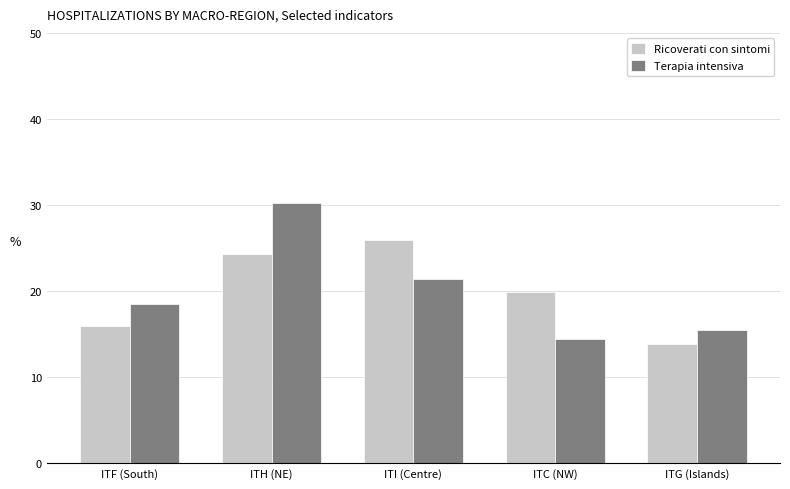

Reading left to right, transcribe all the data shown in this chart.

Ricoverati con sintomi: ITF (South)=16.0	ITH (NE)=24.3	ITI (Centre)=26.0	ITC (NW)=19.9	ITG (Islands)=13.8
Terapia intensiva: ITF (South)=18.5	ITH (NE)=30.3	ITI (Centre)=21.4	ITC (NW)=14.4	ITG (Islands)=15.5